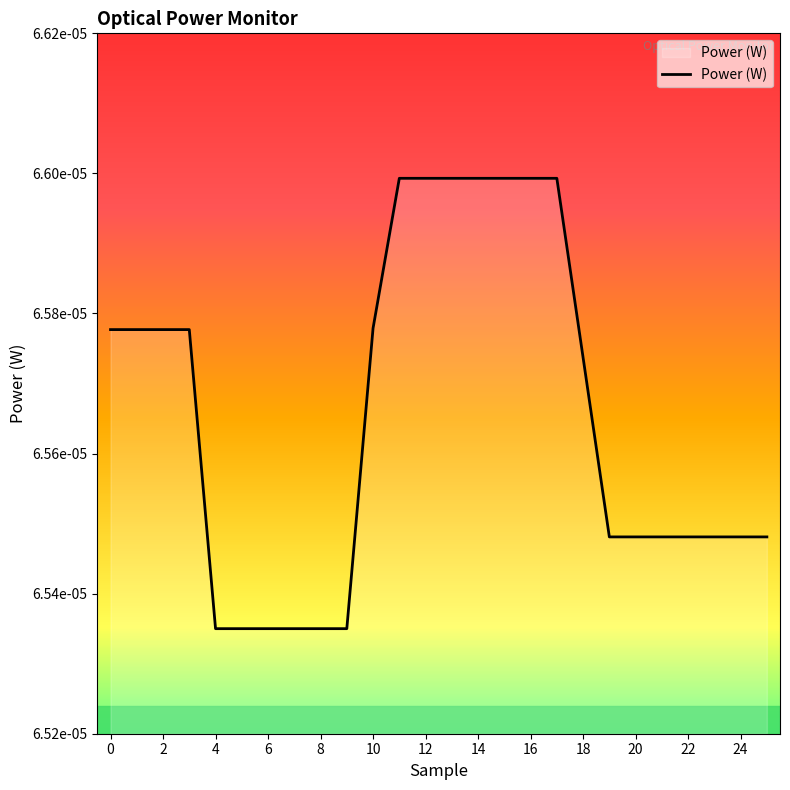

What is the label of the 15th point from the left?

14